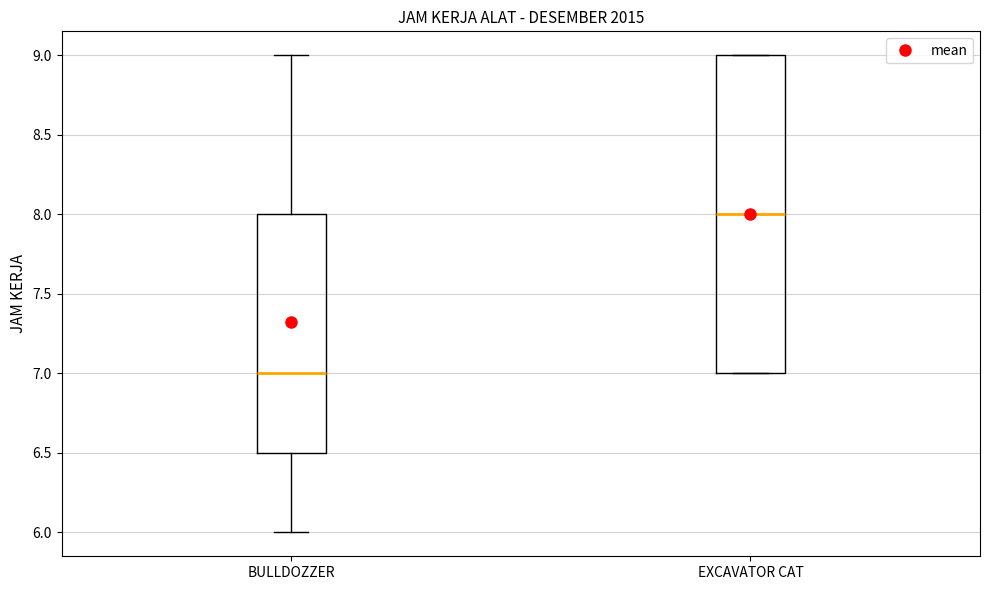

Which box is the tallest, from its lower edge to its upper edge?

EXCAVATOR CAT